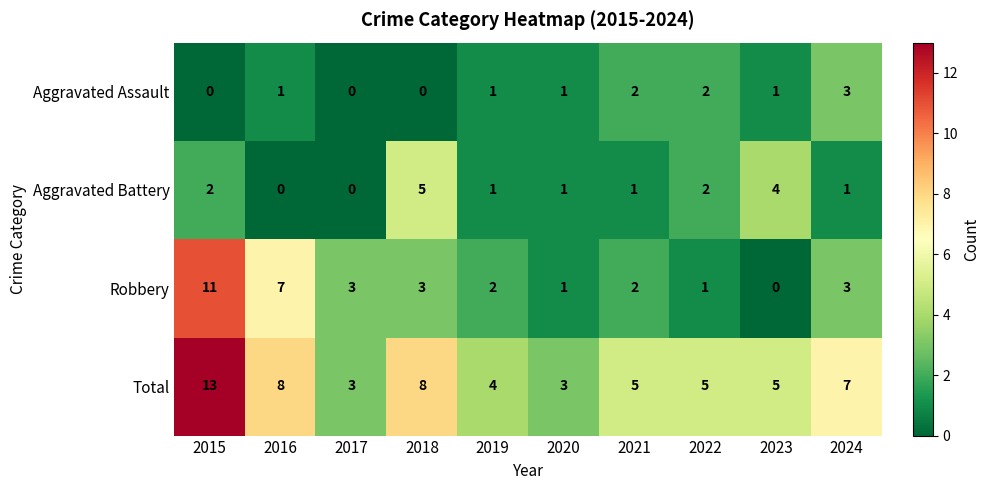

Which series has the widest spread of values?

Robbery